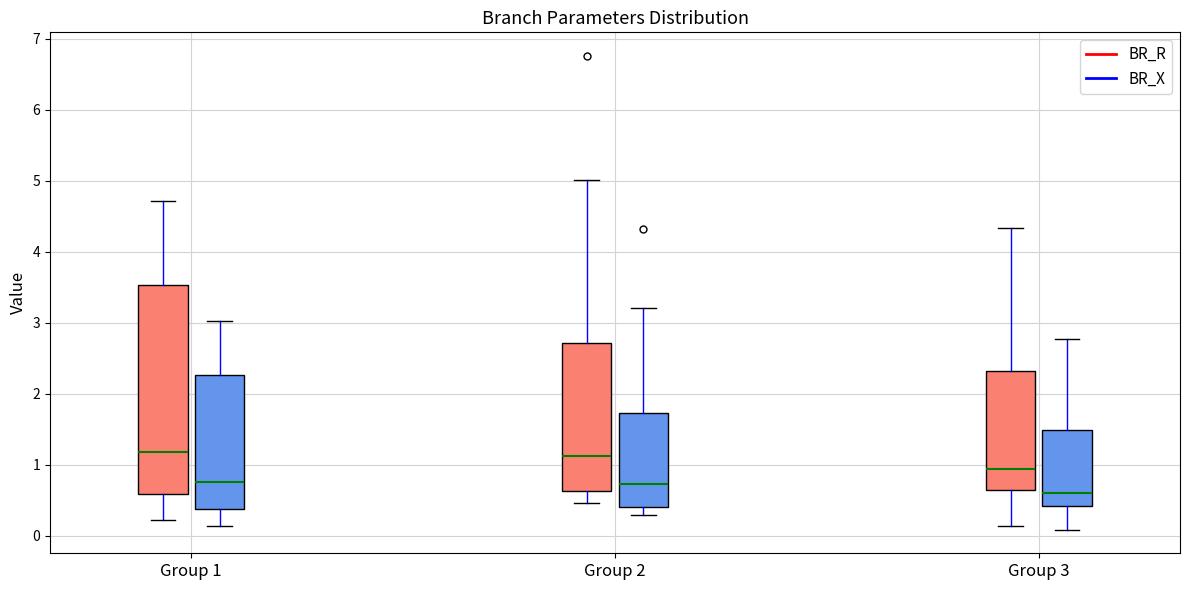

Reading left to right, transcribe this box plot: for each box, give where its median line is, the range the box spans, and where its two whiskers end, as read against the y-axis. The values are not printed on the chart, so give them approximately, as read against the axis.

Group 1 (BR_R): median 1.2, box 0.6 to 3.5, whiskers 0.2 to 4.7
Group 1 (BR_X): median 0.8, box 0.4 to 2.3, whiskers 0.1 to 3.0
Group 2 (BR_R): median 1.1, box 0.6 to 2.7, whiskers 0.5 to 5.0
Group 2 (BR_X): median 0.7, box 0.4 to 1.7, whiskers 0.3 to 3.2
Group 3 (BR_R): median 0.9, box 0.6 to 2.3, whiskers 0.1 to 4.3
Group 3 (BR_X): median 0.6, box 0.4 to 1.5, whiskers 0.1 to 2.8